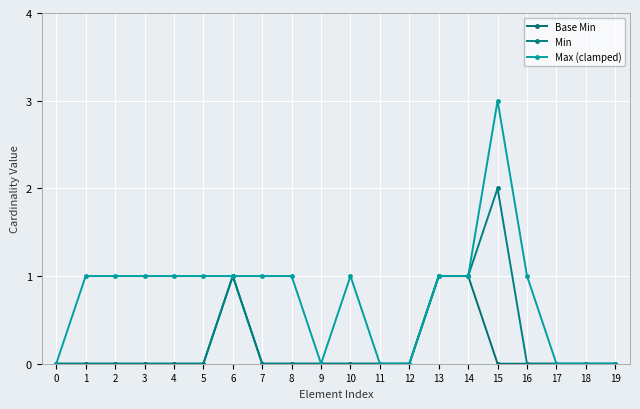

The Min series shows 1 at 6. True or false?

False